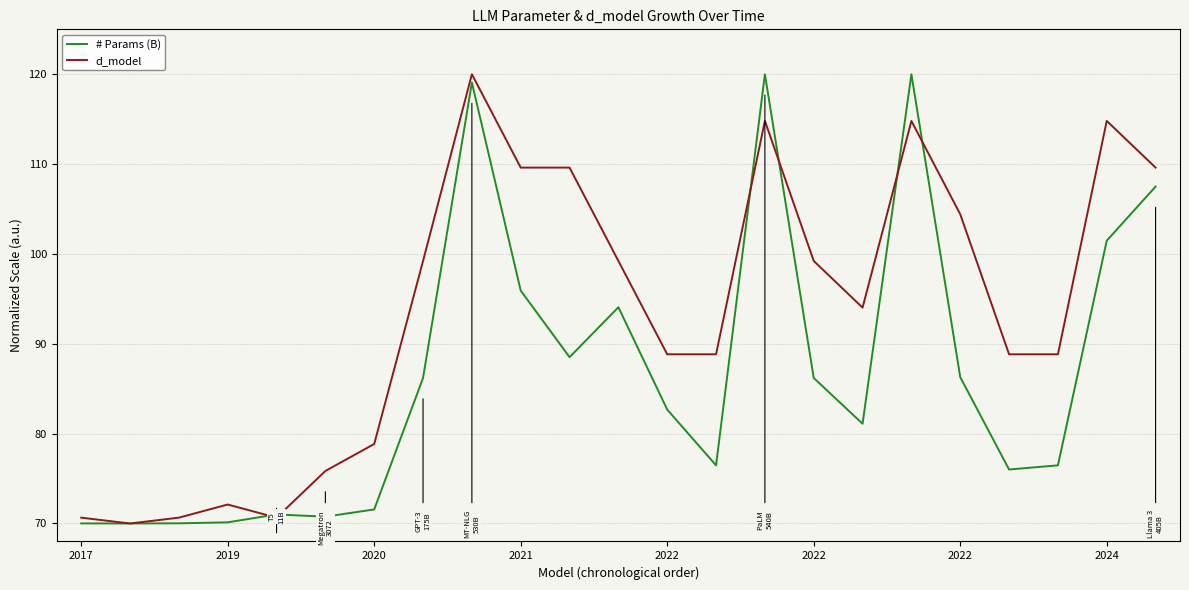

What is the average value of the d_model series?

93.6